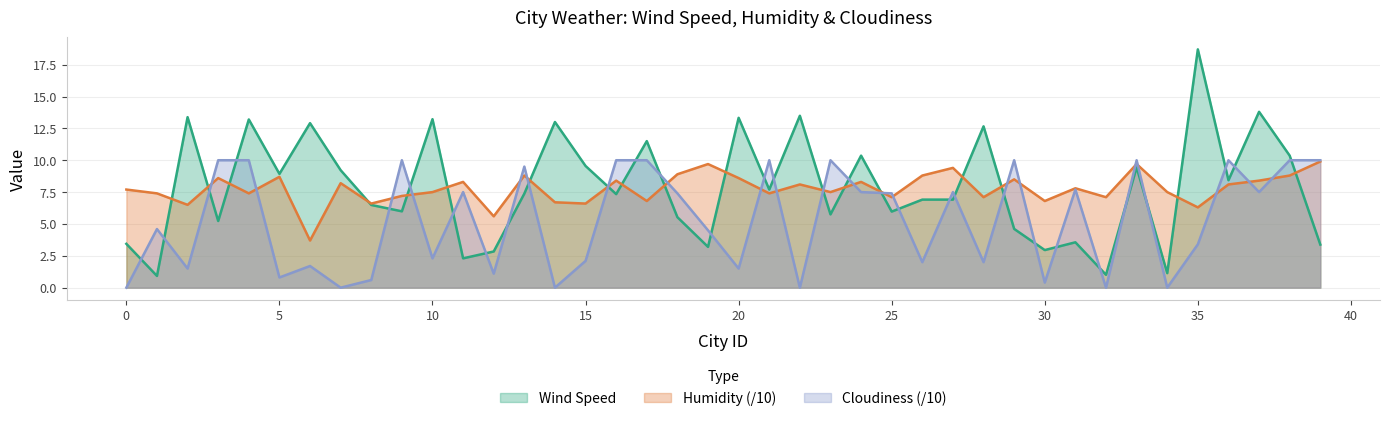

What is the spread (max minus min) of values at 16?

2.7